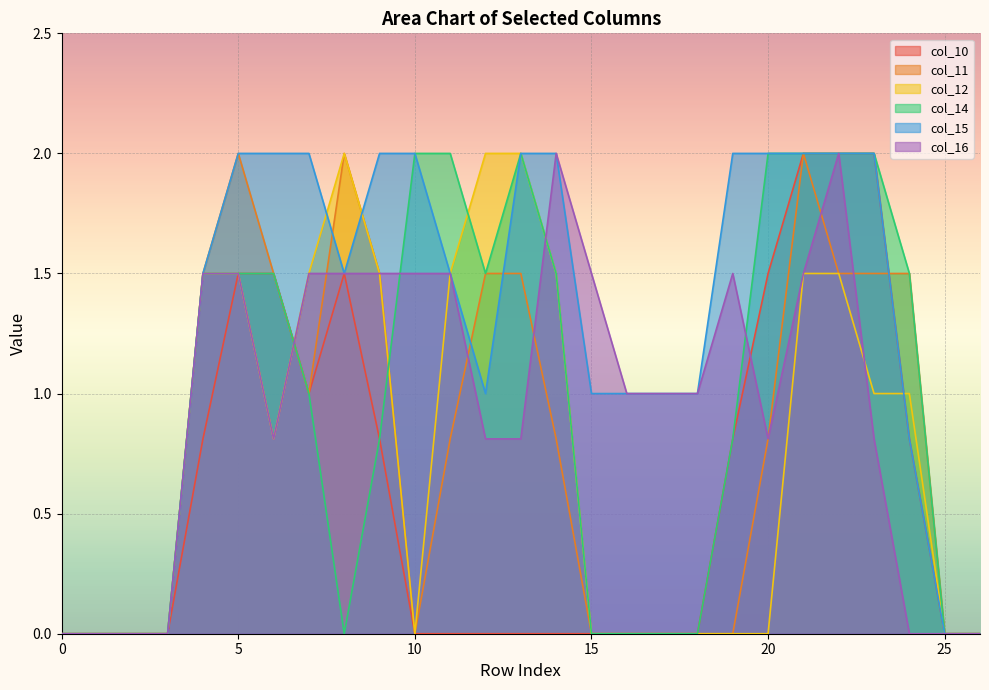

How many positive values does the col_15 series have?

21